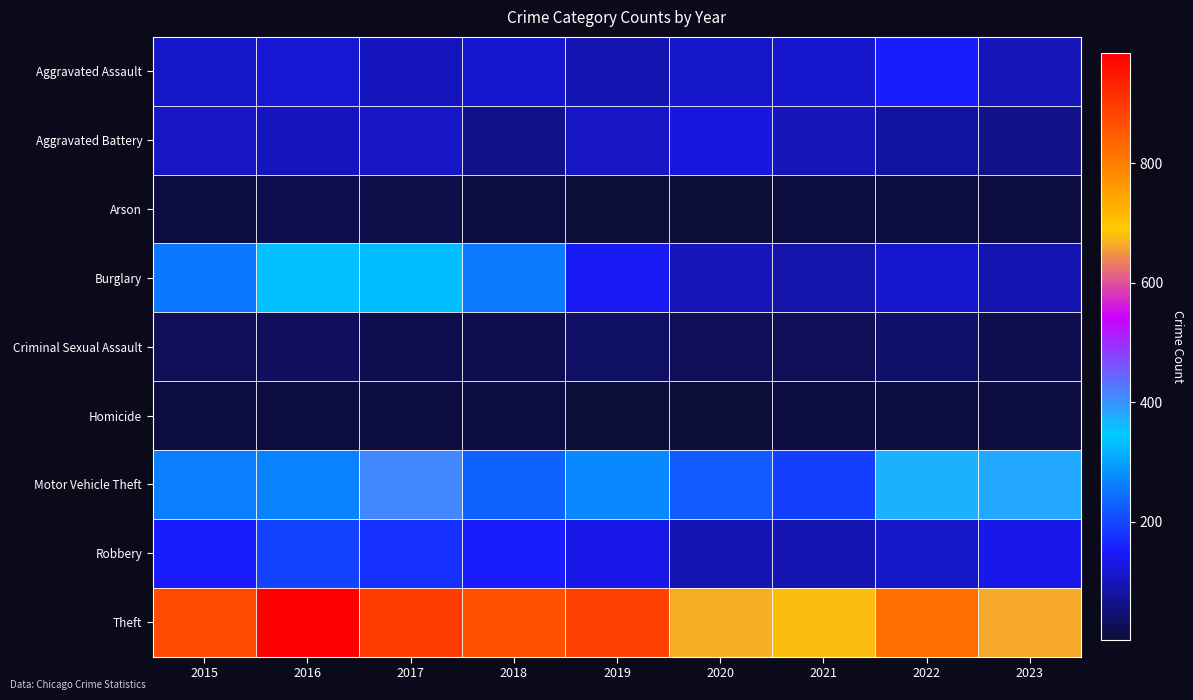

Which series has the largest range (max minus min)?

Theft